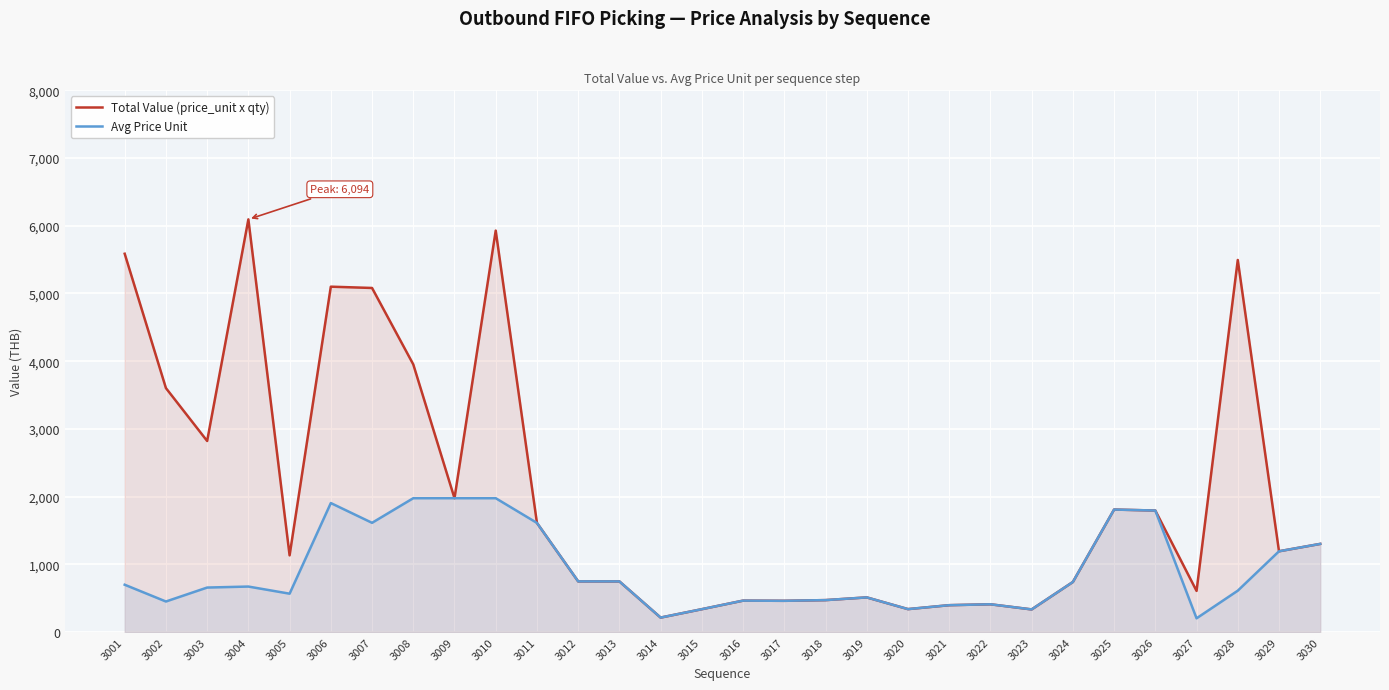

True or false: Total Value (price_unit x qty) and Avg Price Unit cross at least once.

False